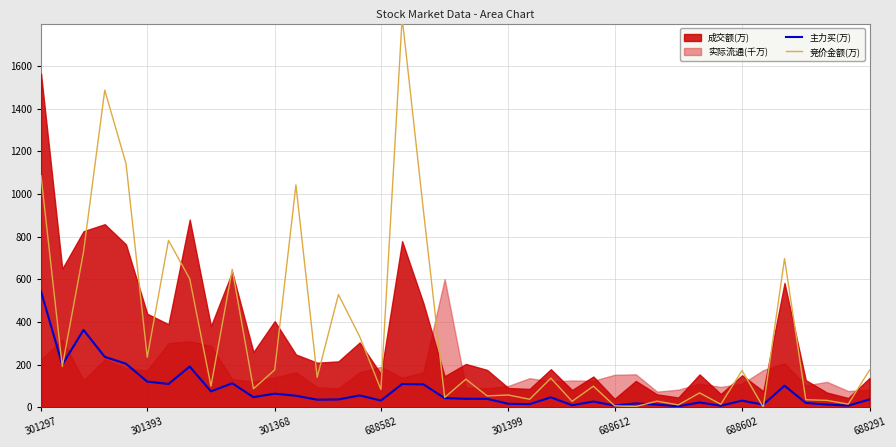

True or false: 竞价金额(万) and 主力买(万) intersect in this chart.

True